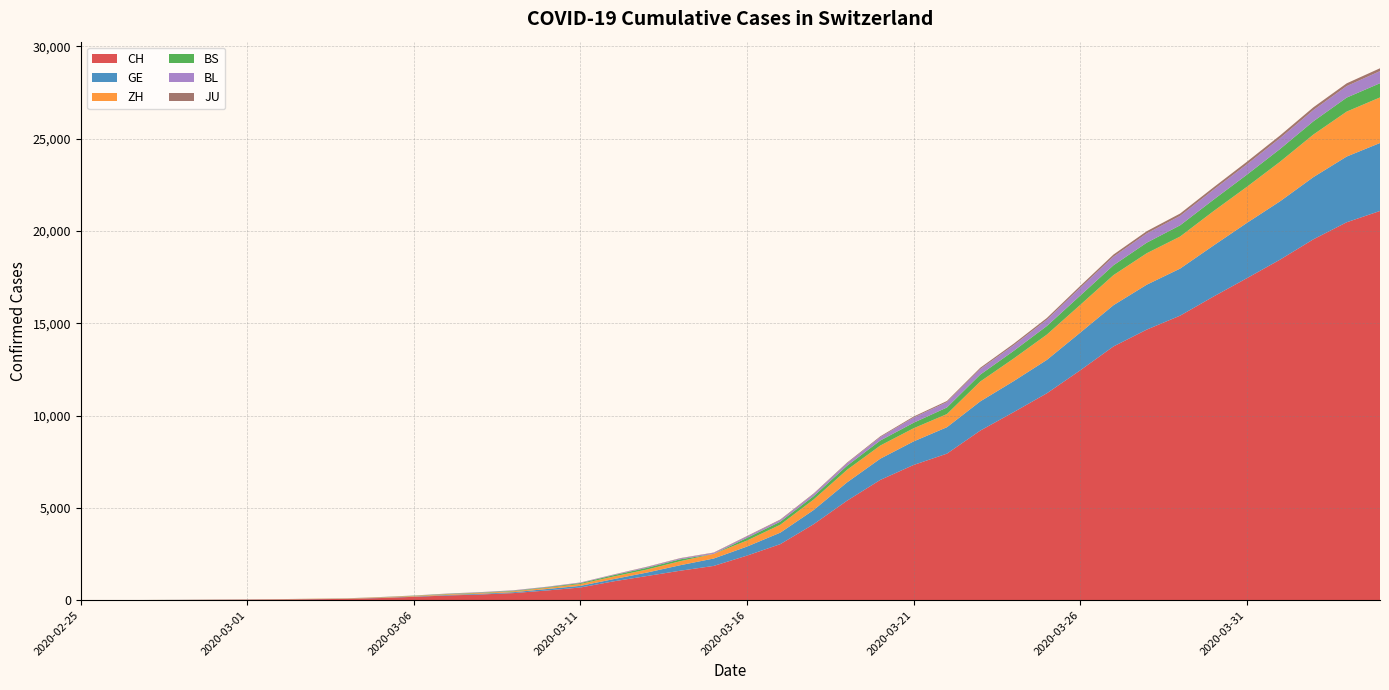

List the series in order of their peak value, lowest first.

JU, BL, BS, ZH, GE, CH